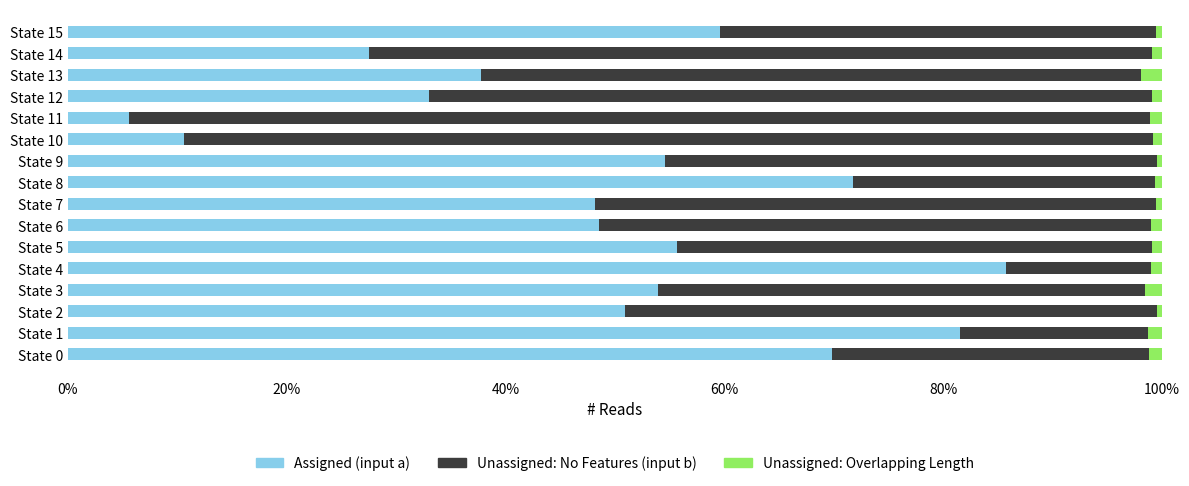

At which label does Assigned (input a) reach its peak?

State 4